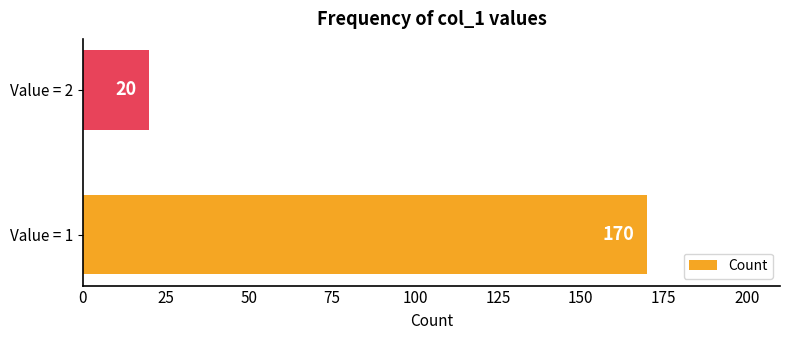

True or false: the data shows 170 at Value = 1.

True